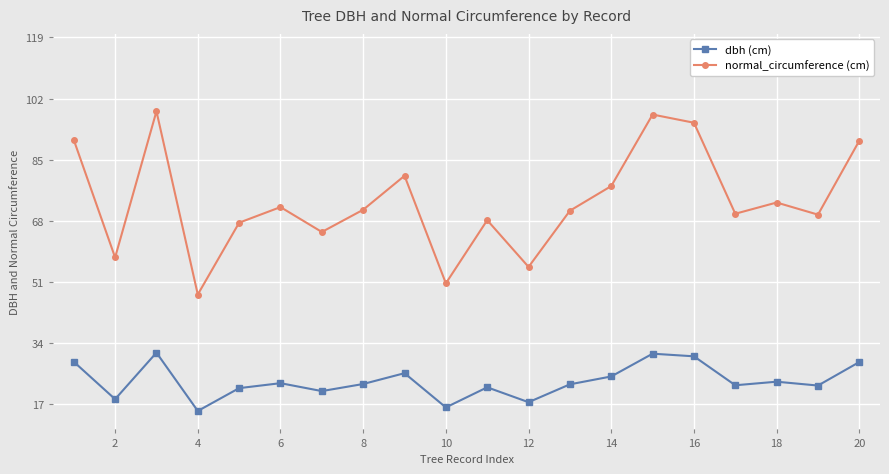

Which series has the widest spread of values?

normal_circumference (cm)